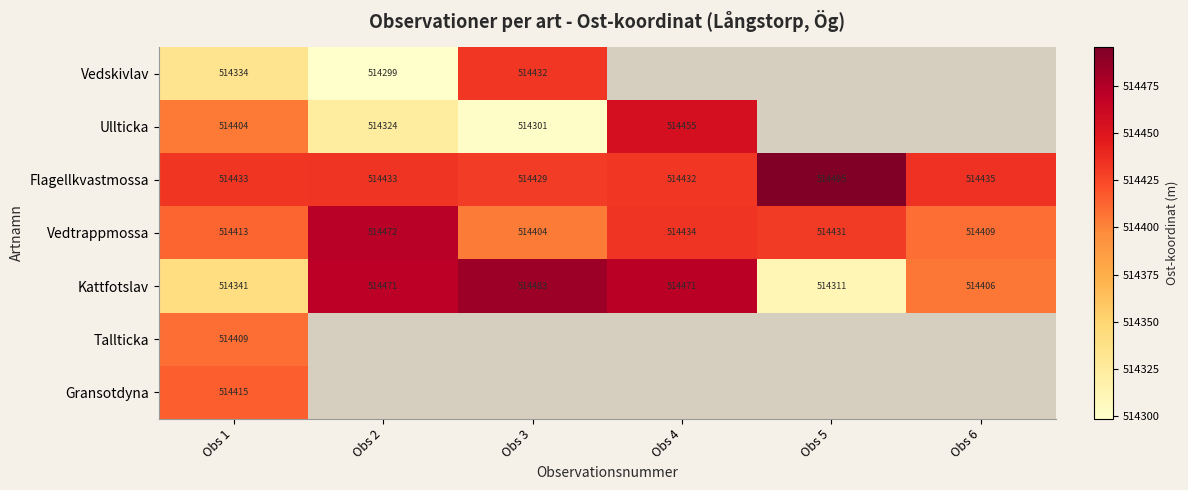

True or false: Tallticka has a value of 111547.0 at Obs 1.

False